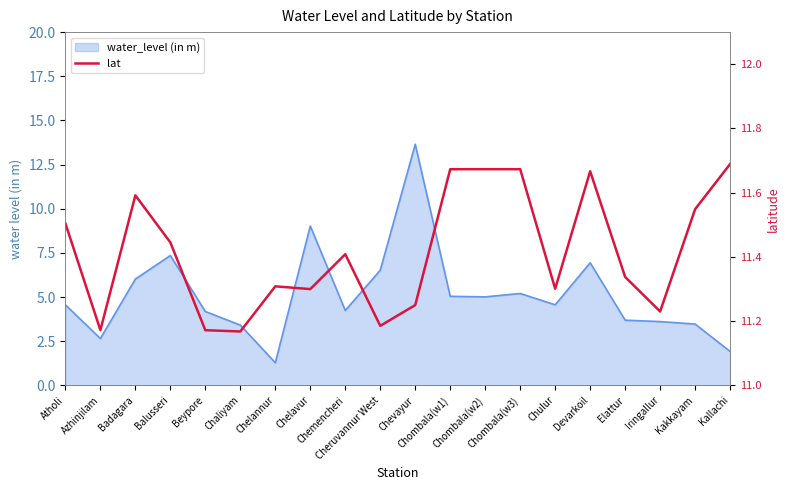

Reading right to left, what are all the values shown in this chart?

11.7	11.5	11.2	11.3	11.7	11.3	11.7	11.7	11.7	11.2	11.2	11.4	11.3	11.3	11.2	11.2	11.4	11.6	11.2	11.5